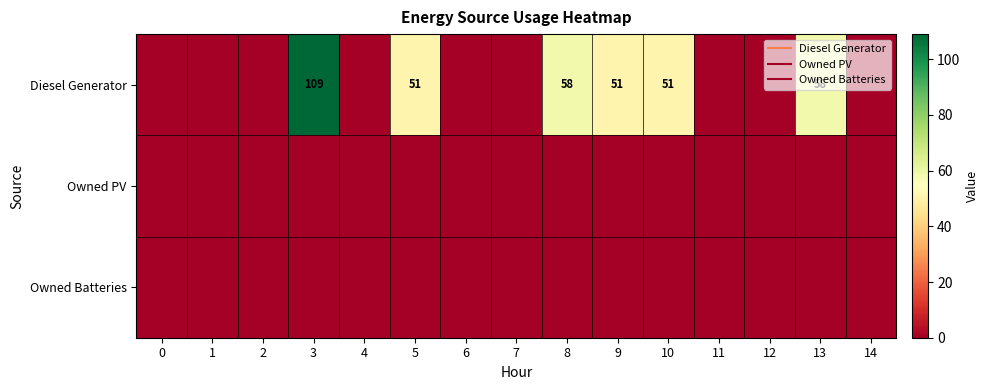

Which has a higher value, 9 or 4?

9